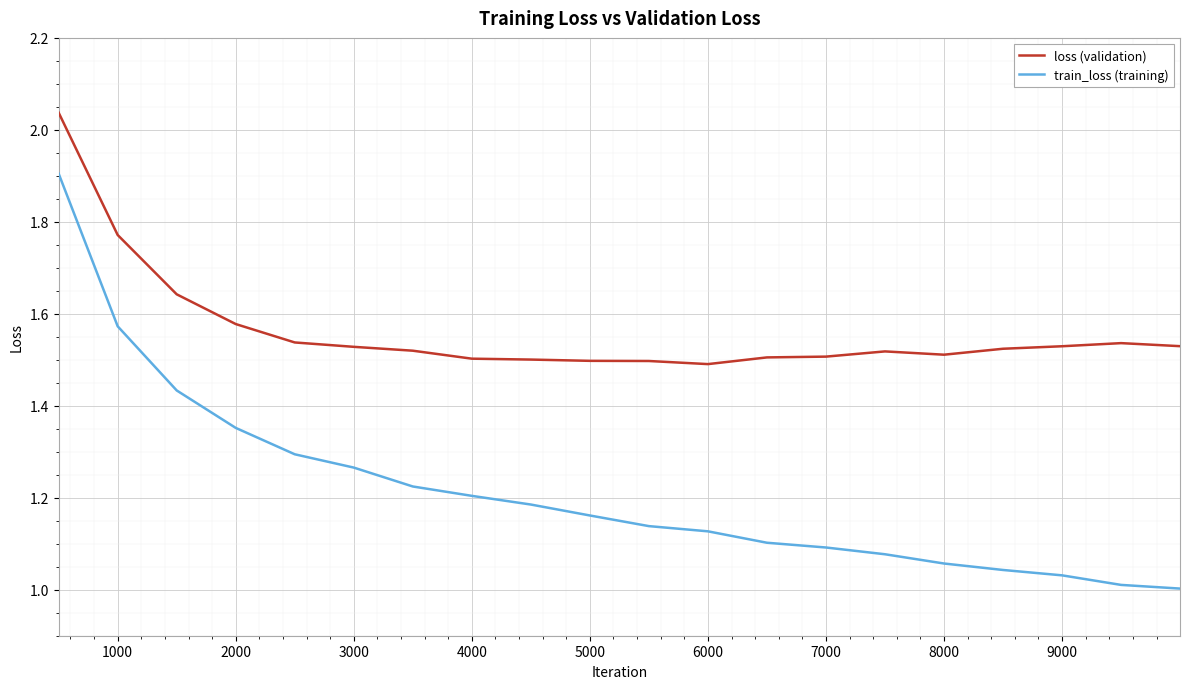

How many lines are shown in the chart?

2